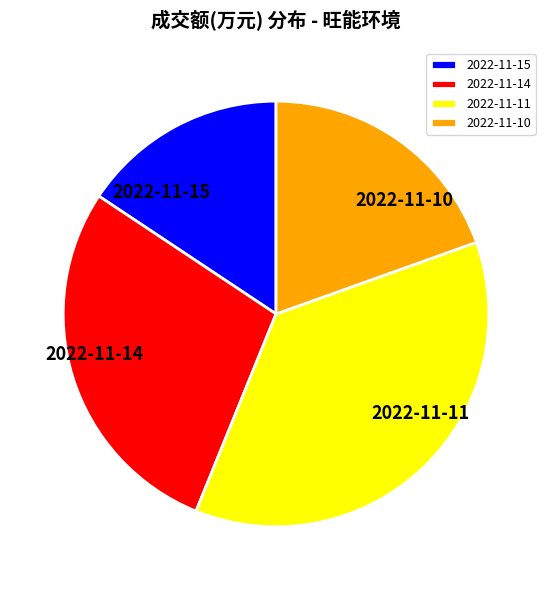

Which category has the smallest portion of the pie?

2022-11-15